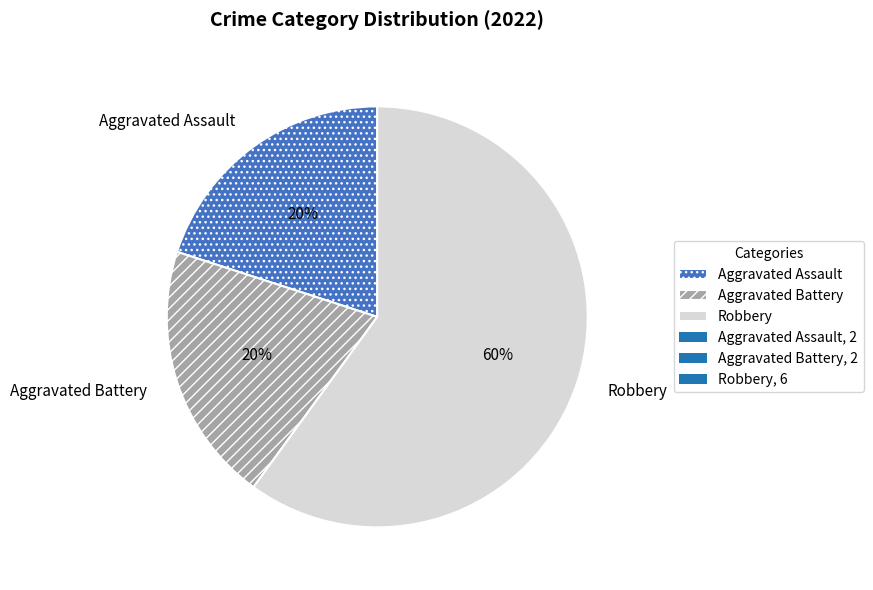

How many segments does this pie chart have?

3